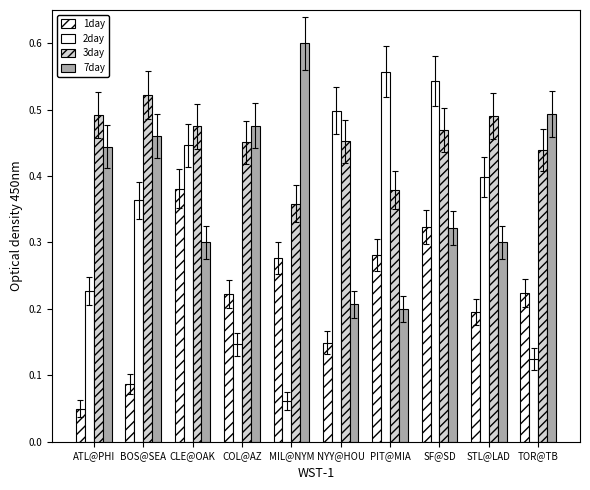

The ax_bot series shows 0.6 at PIT@MIA. True or false?

True